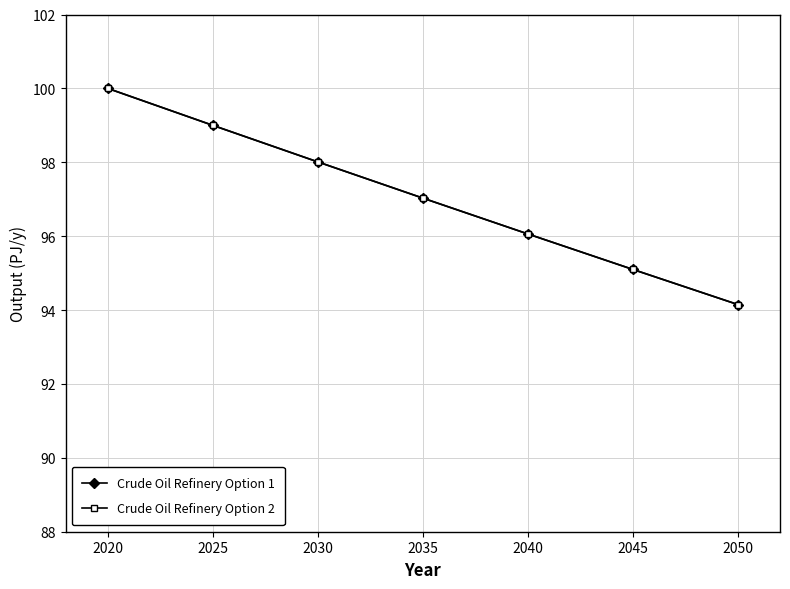

Is this an area chart (filled region under the line)?

No